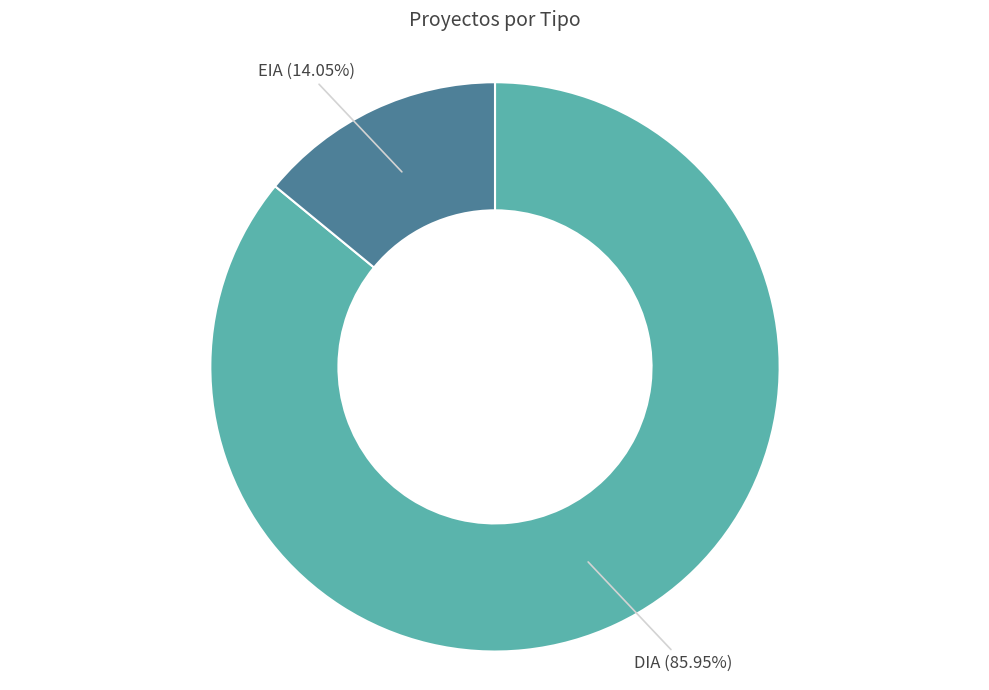

How many segments does this pie chart have?

2